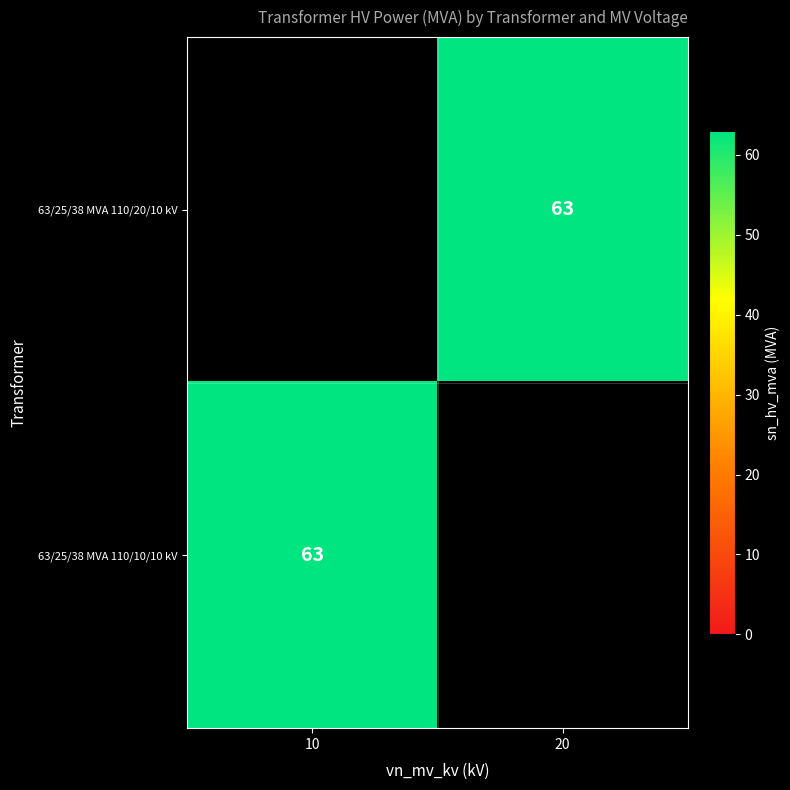

Which category has the lowest value across all series?

20